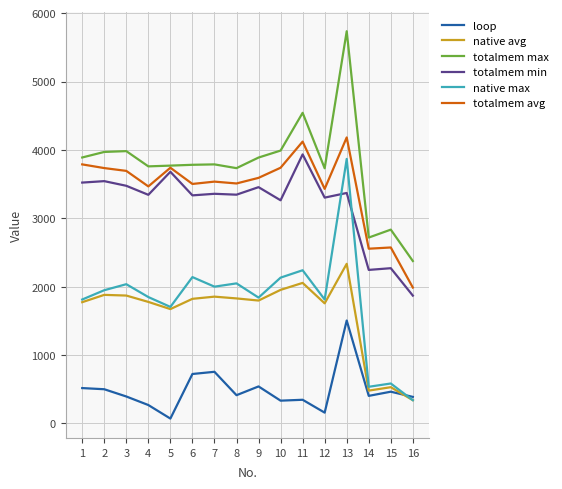

True or false: native max has more than 1 interior local peaks.

True